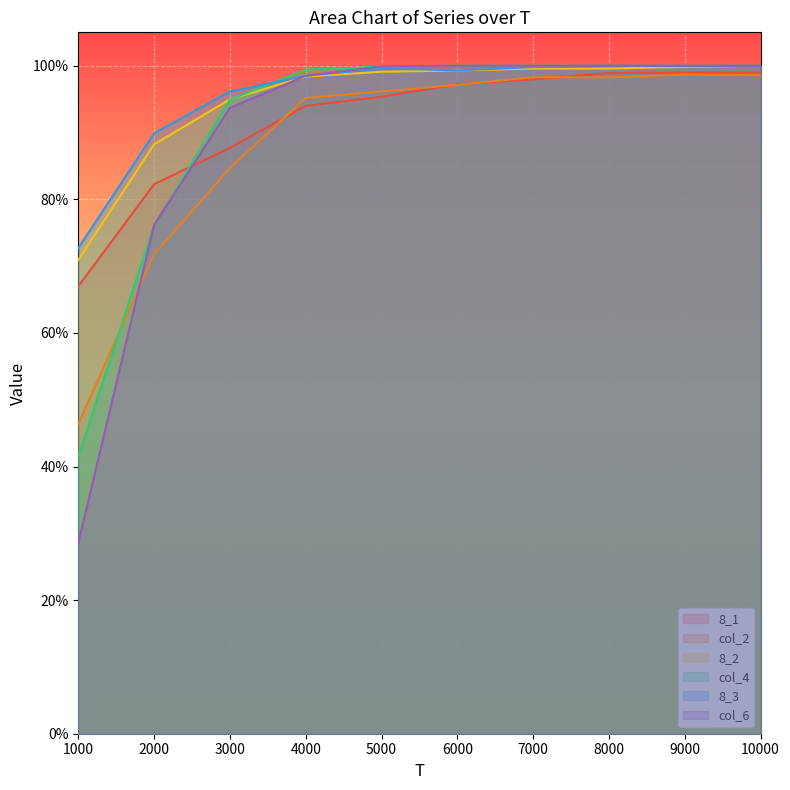

Read the 8_3 value at 9000.

1.0